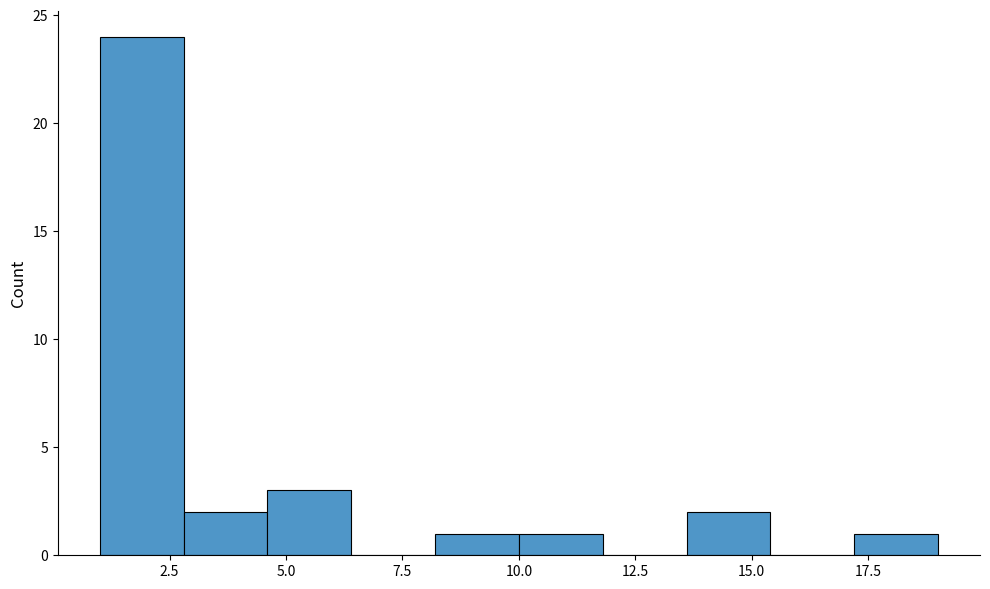

Read against the x-axis, roughly where is the centre of the tallest bar?

2.0